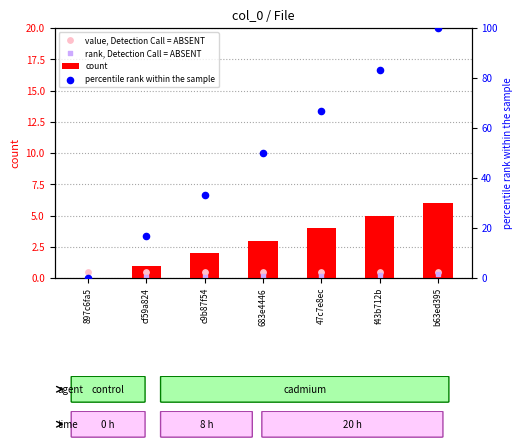

Which series reaches the minimum Y coordinate?

count